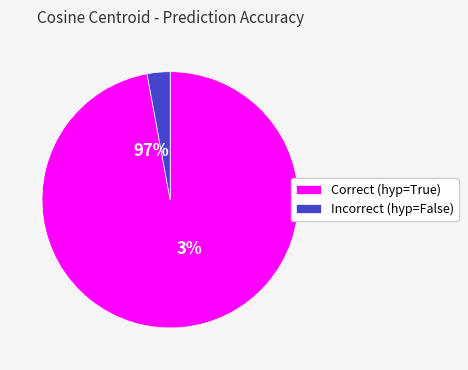

Does 15 account for over 50% of the chart?

No